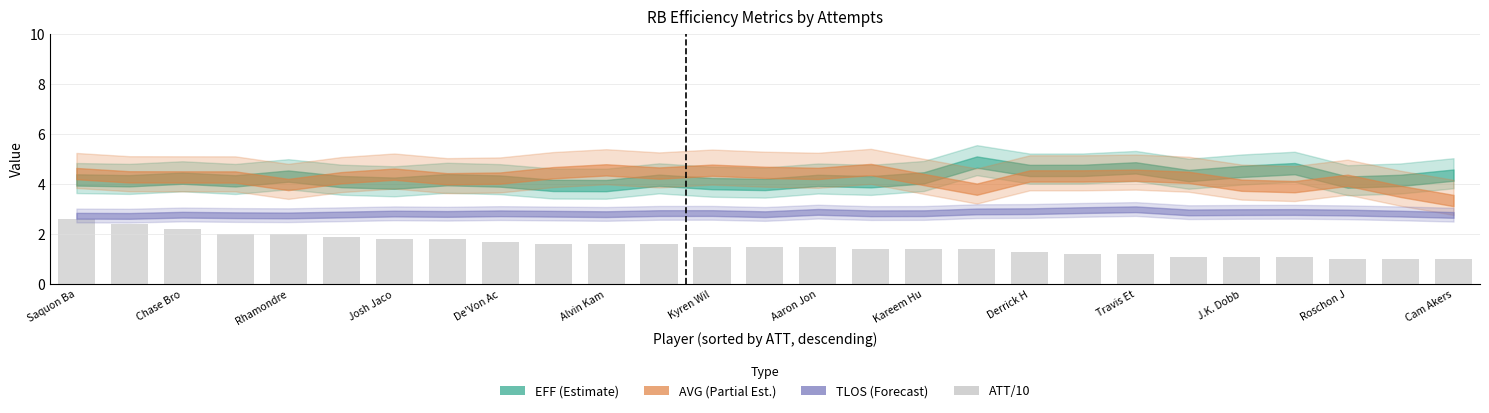

How many bars are there in total?

27